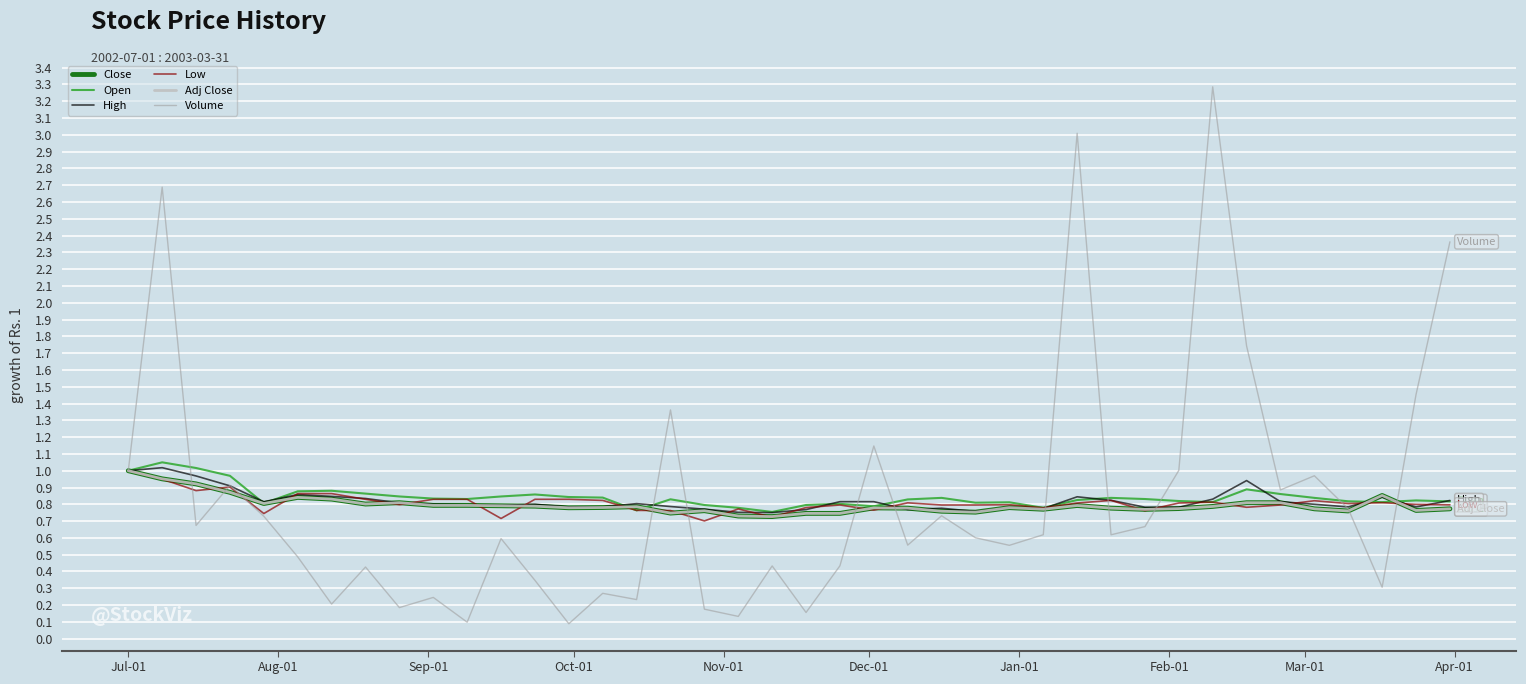

What are all the series names shown in the legend?

Close, Open, High, Low, Adj Close, Volume